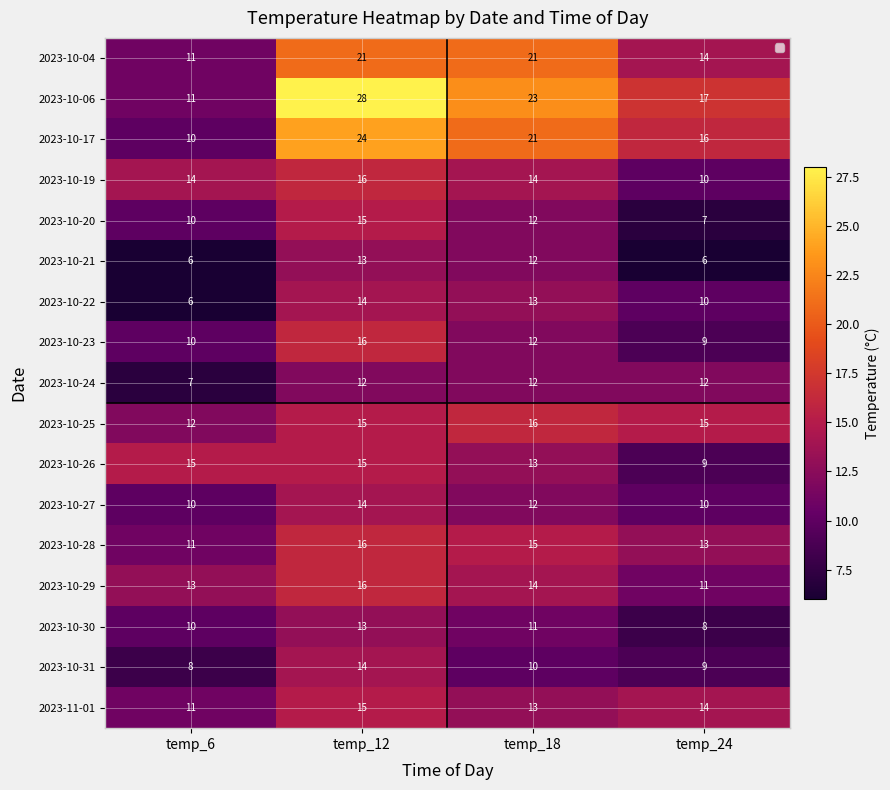

The value of 2023-10-21 at temp_12 is 13. True or false?

True